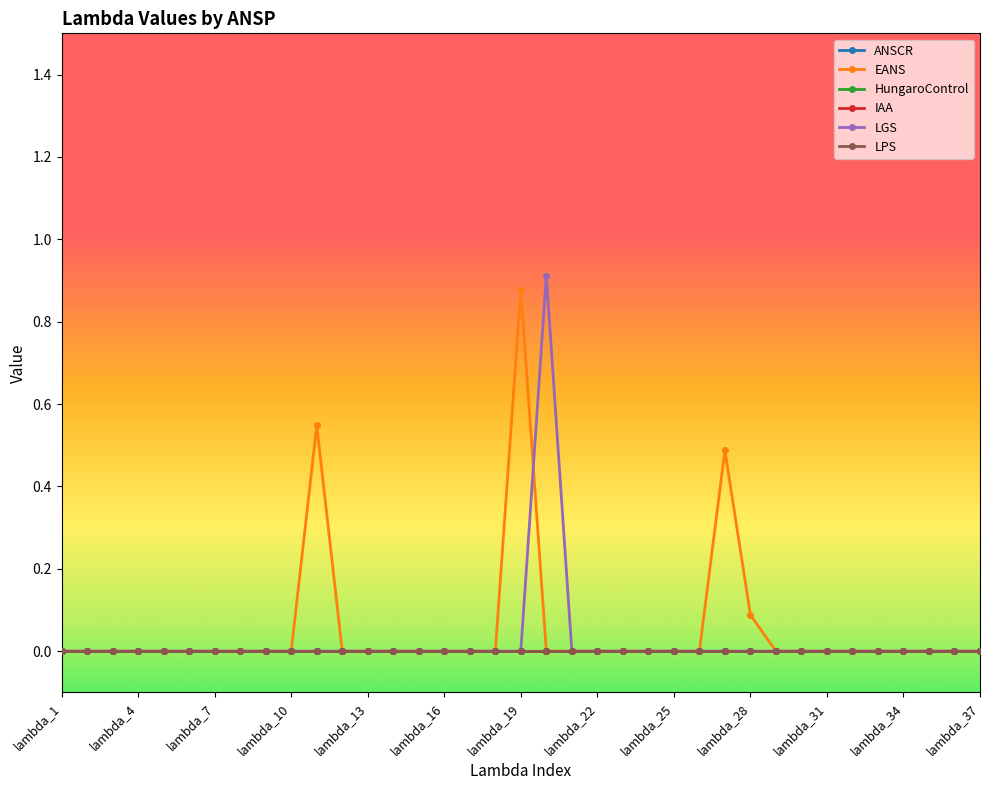

Does the chart have visible grid lines?

No